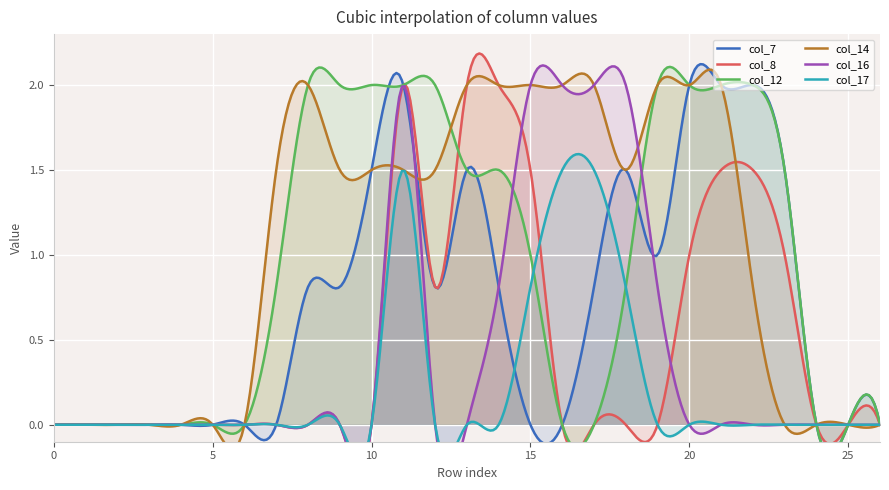

What is the spread (max minus min) of values at 17?

2.0